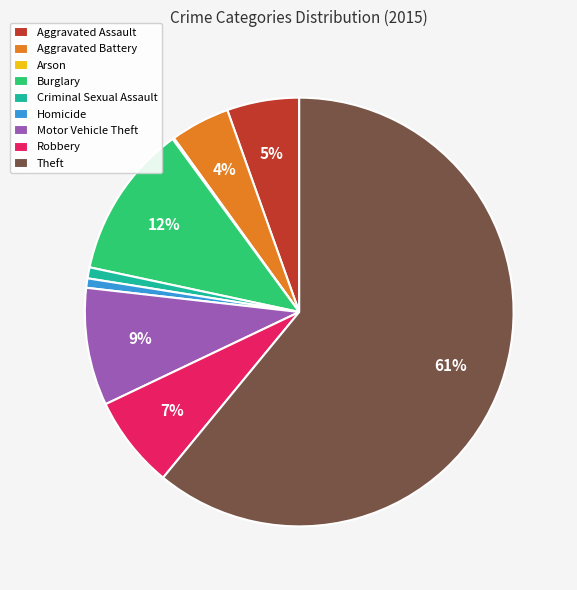

What is the largest slice in the pie chart?

Theft